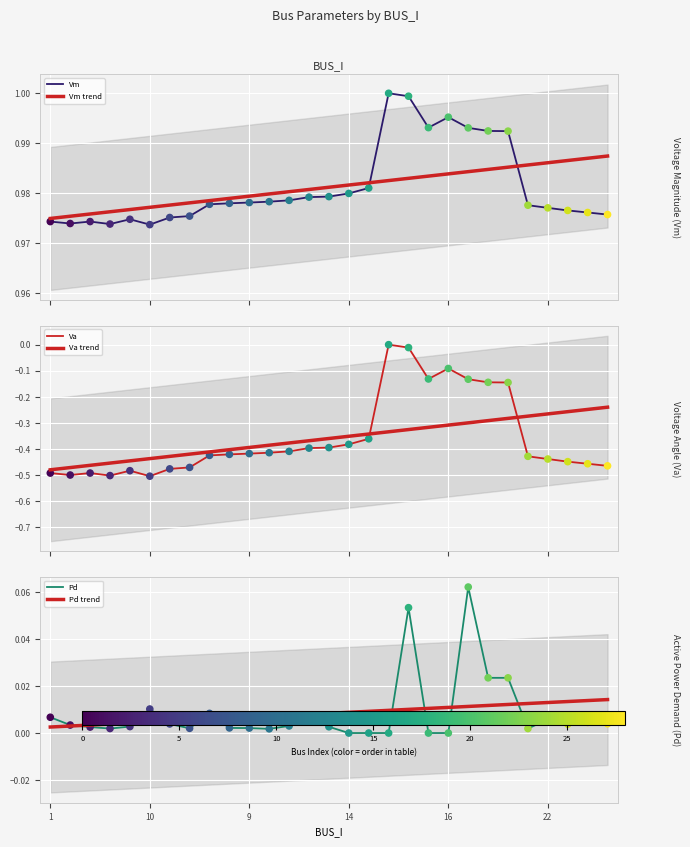

What are all the series names shown in the legend?

Vm, Va, Pd